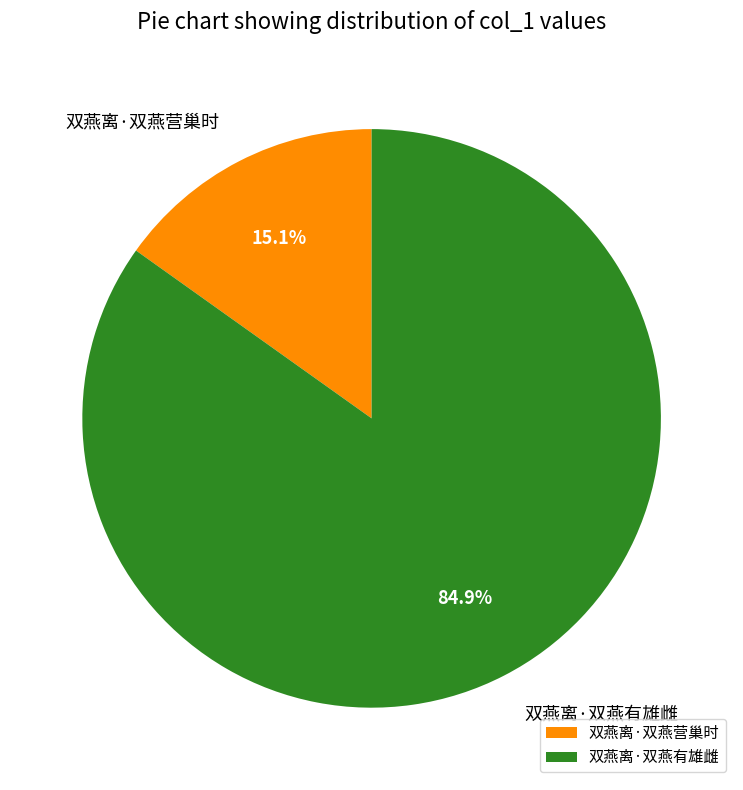

True or false: 双燕离·双燕有雄雌 accounts for 99% of the total.

False